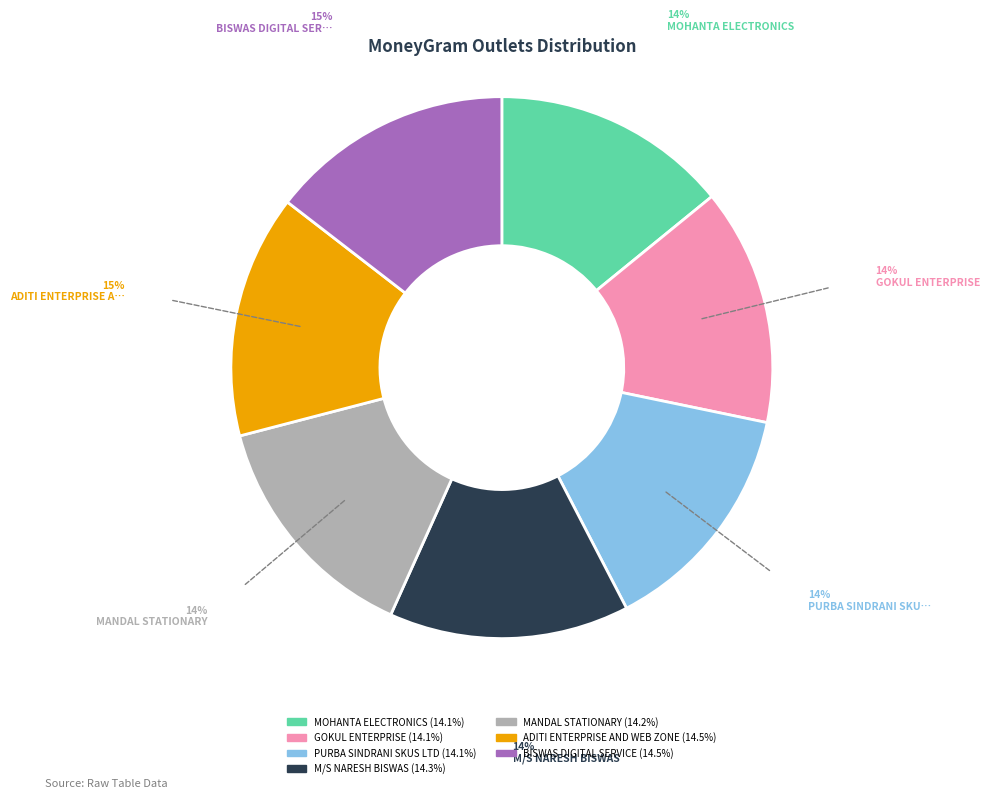

The MANDAL STATIONARY slice represents 6% of the pie. True or false?

False